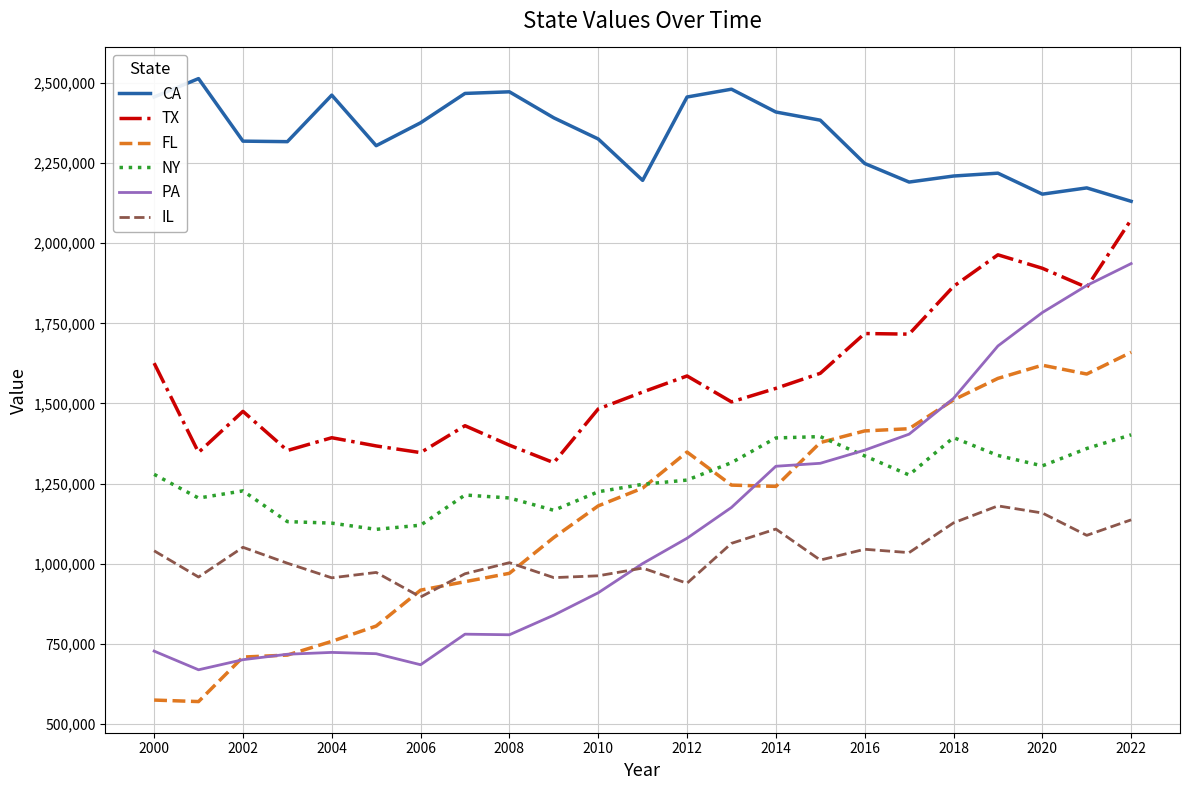

Which series has the largest total across all categories?

CA